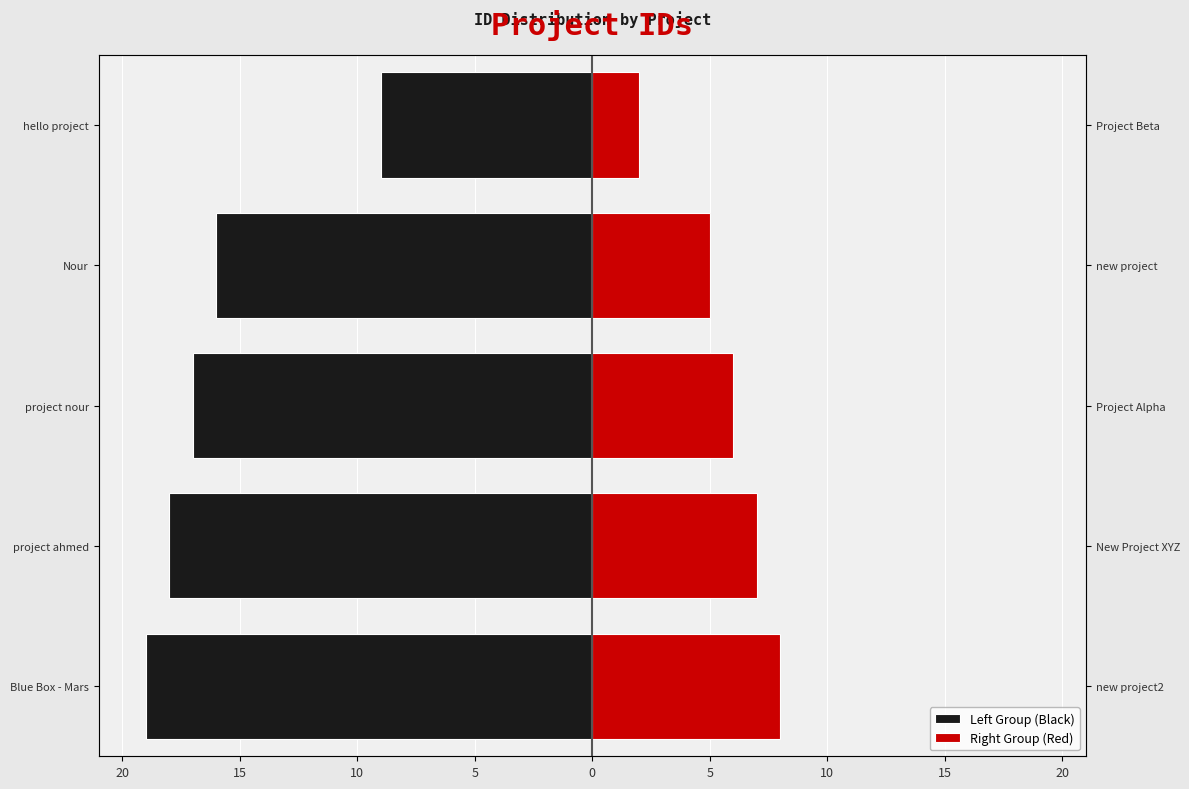

How many values in the Left Group (Black) series exceed -17?

2